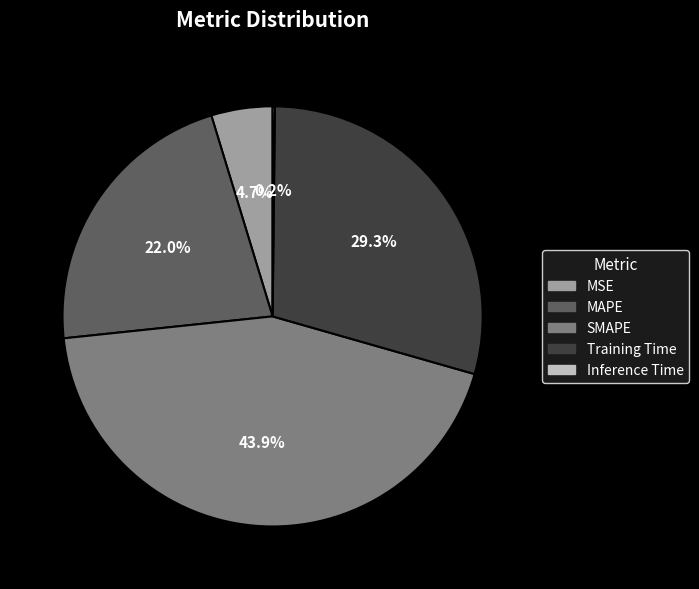

True or false: SMAPE accounts for 44% of the total.

True